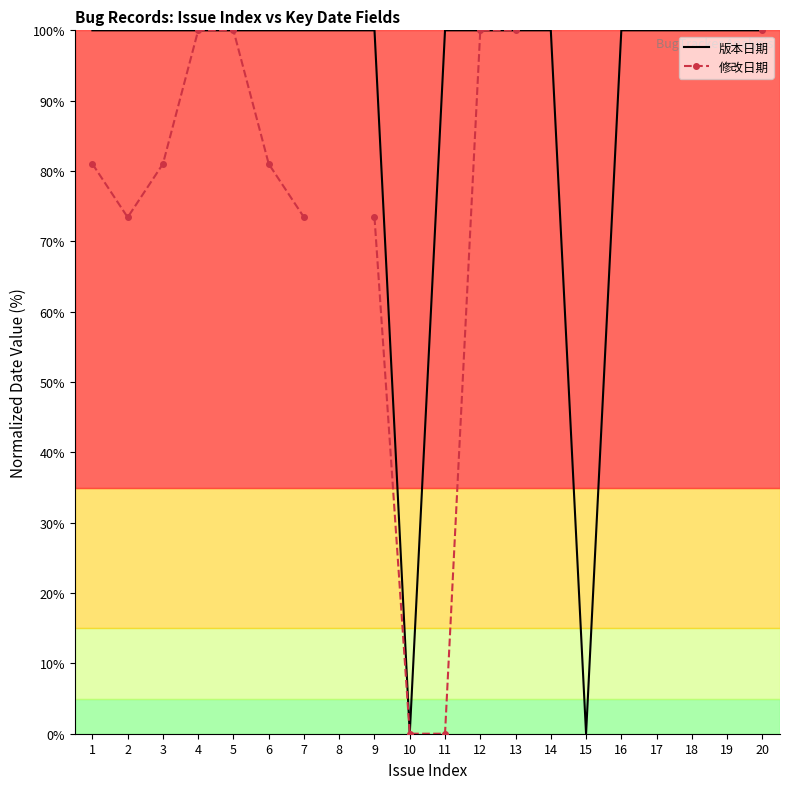

Where is 版本日期 nearest to the value 50?

1